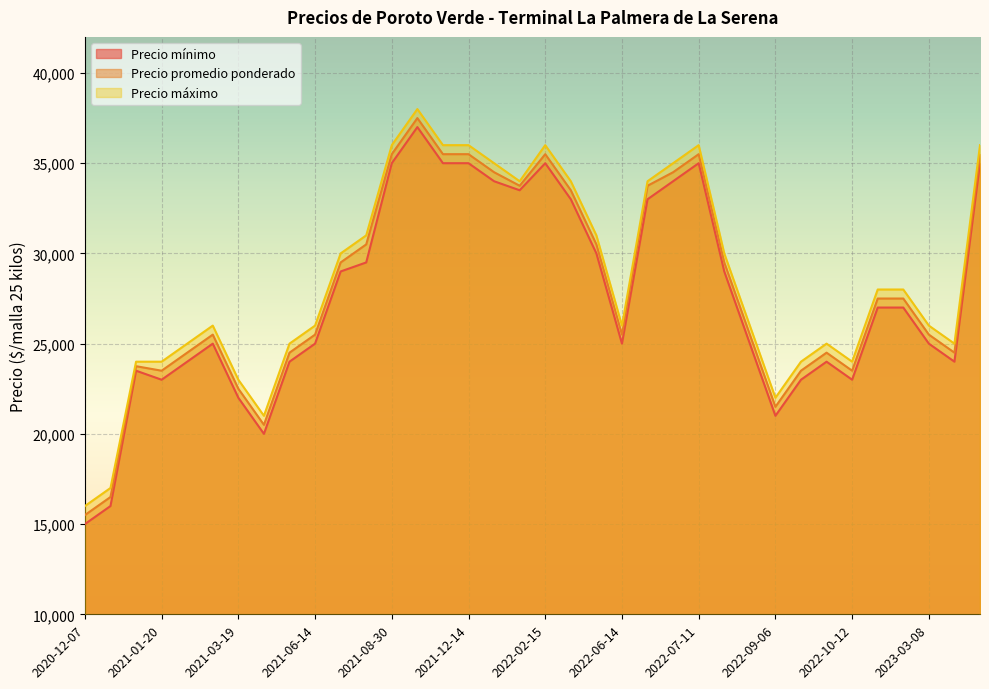

Which category has the highest value across all series?

2021-09-13